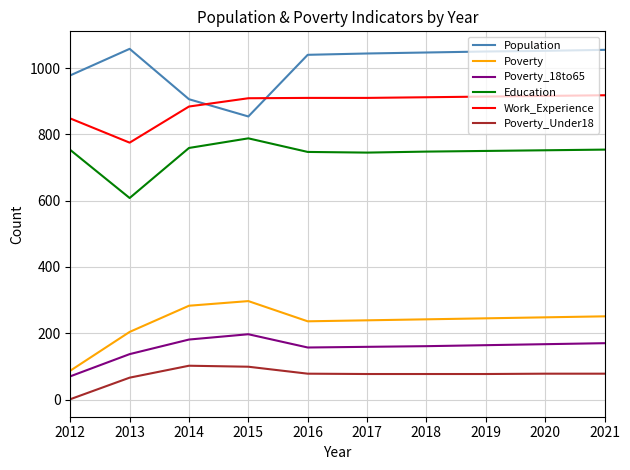

What is the average value of the Poverty_Under18 series?

73